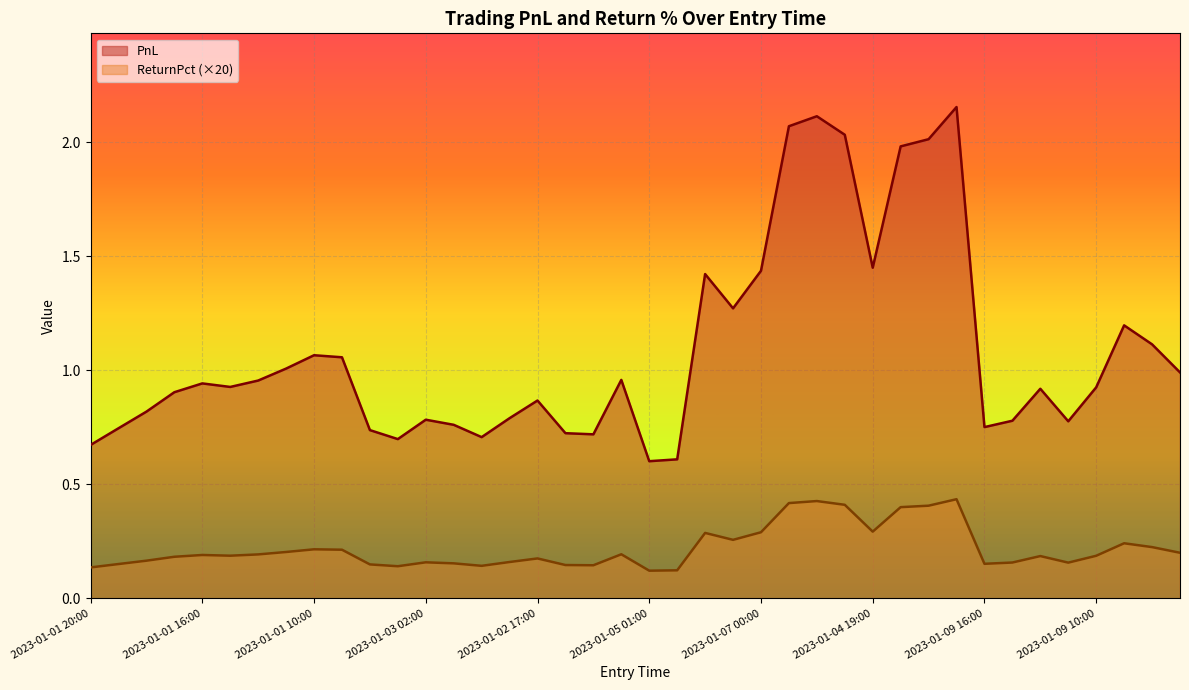

The value of PnL at 2023-01-04 19:00 is 1.4. True or false?

True